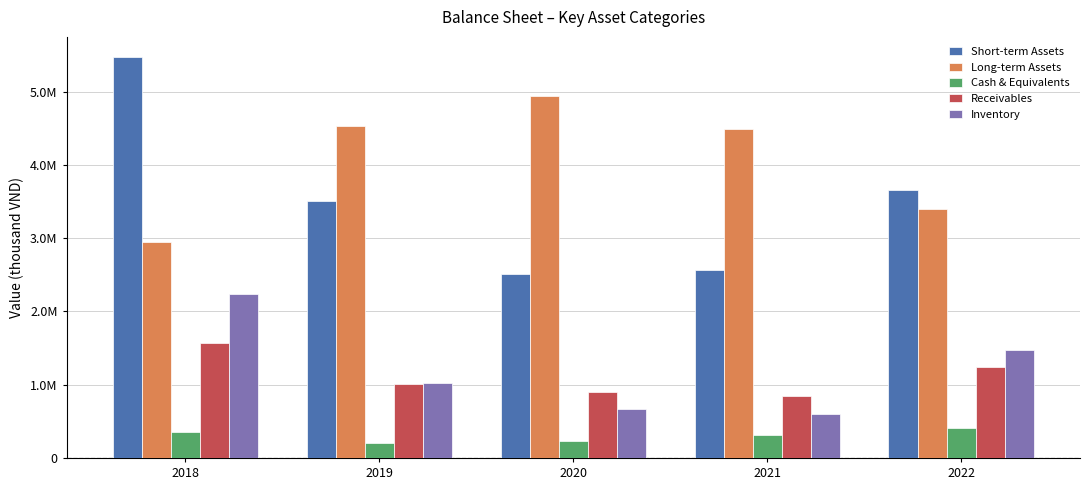

Does the chart contain stacked bars?

No